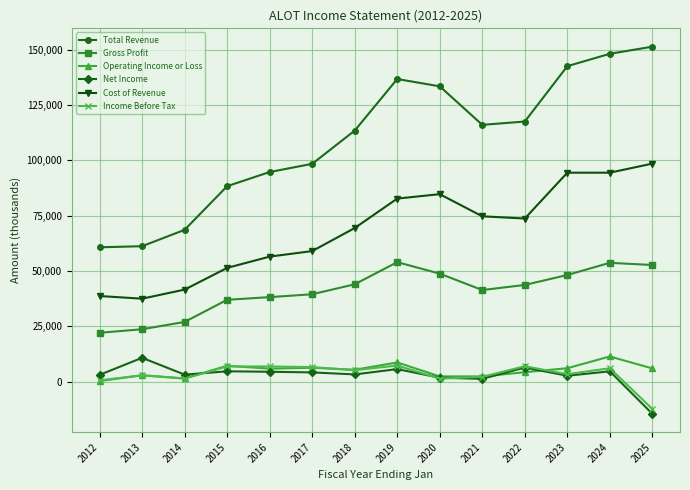

What is the difference between the highest and lowest values at 2017?

94200